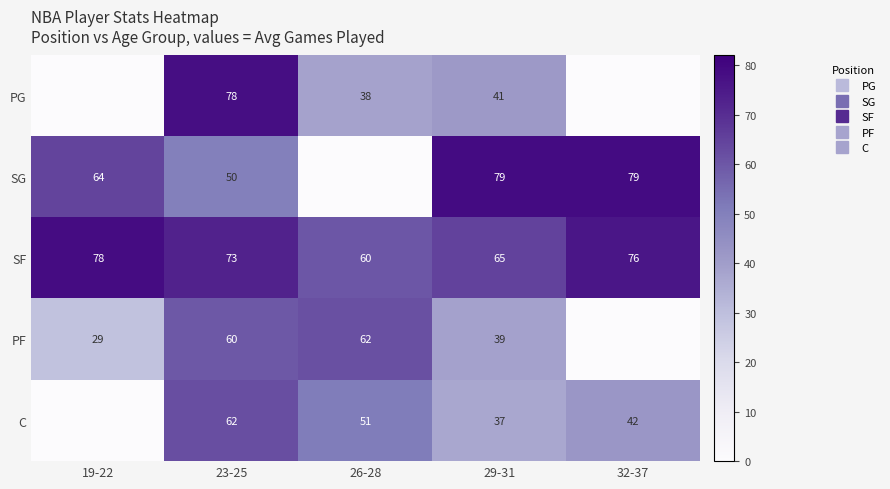

Is the value of PF at 29-31 greater than the value of SG at 29-31?

No